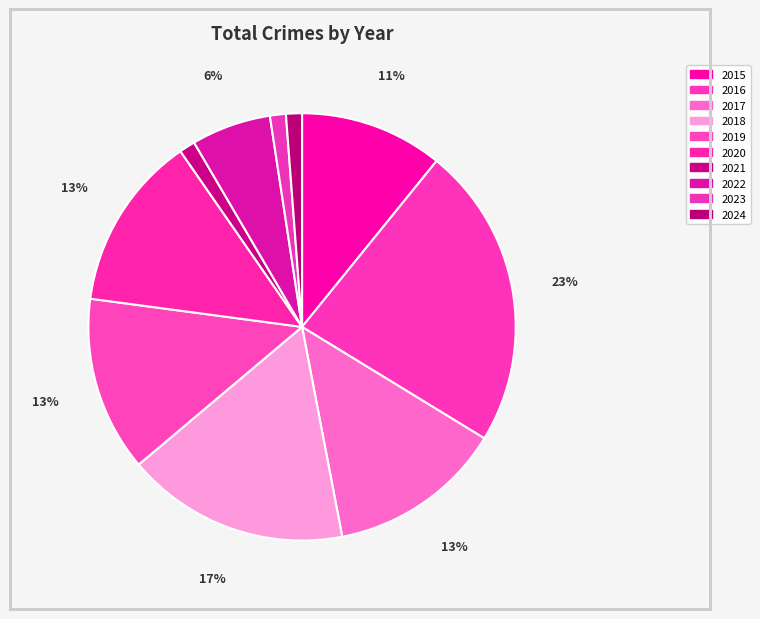

To the nearest percent, what is the average slice percentage?

10%